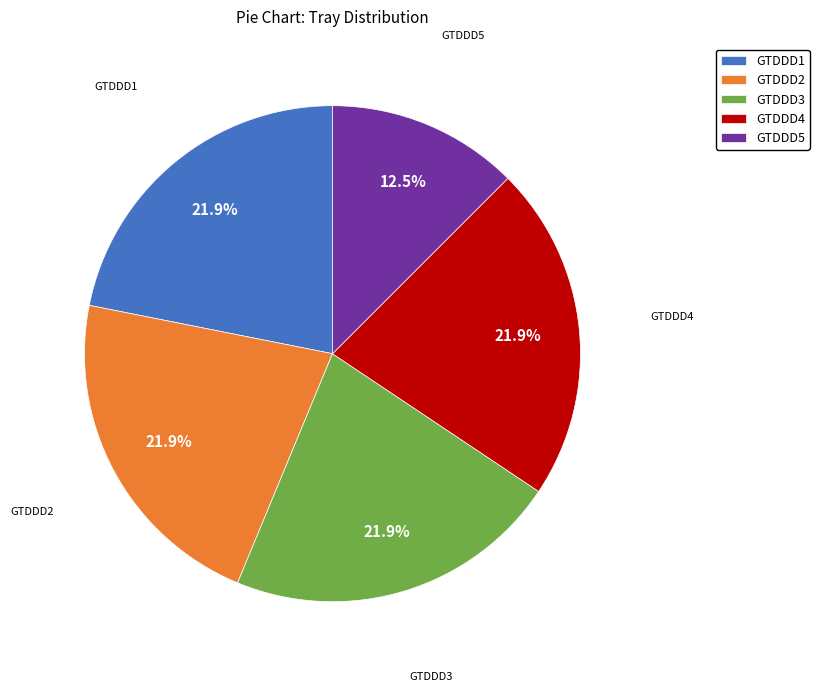

True or false: GTDDD5 accounts for 5% of the total.

False